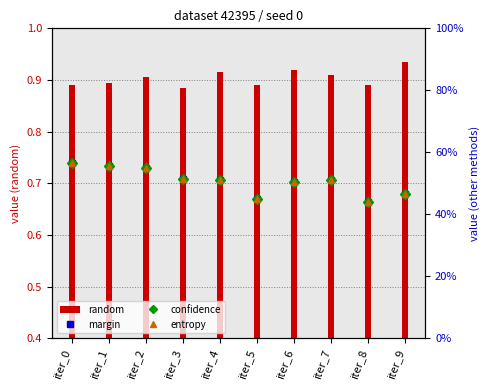

True or false: margin has a value of 0.8 at iter_0.

False